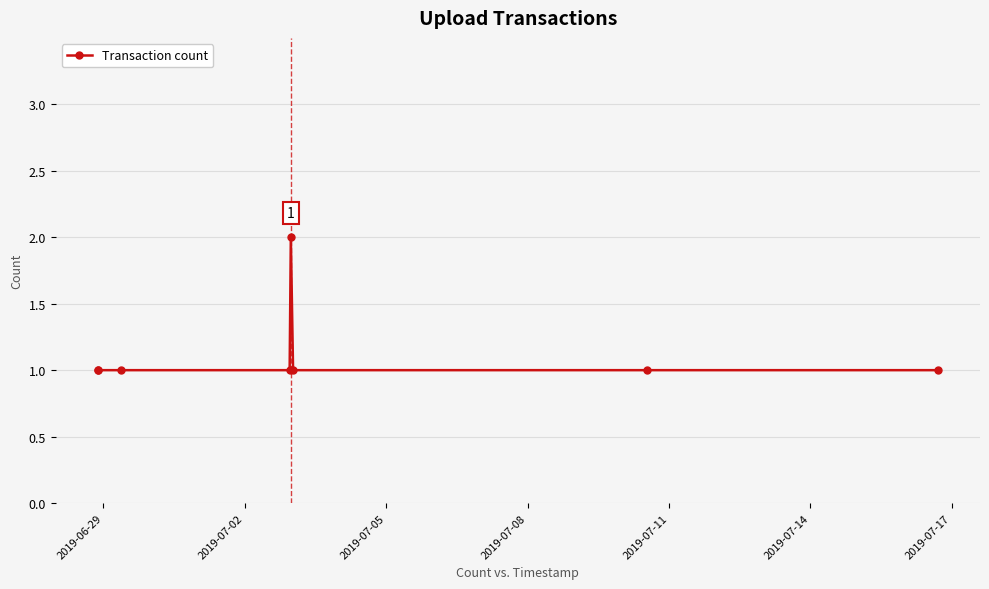

What is the value of the 5th point from the left?

2